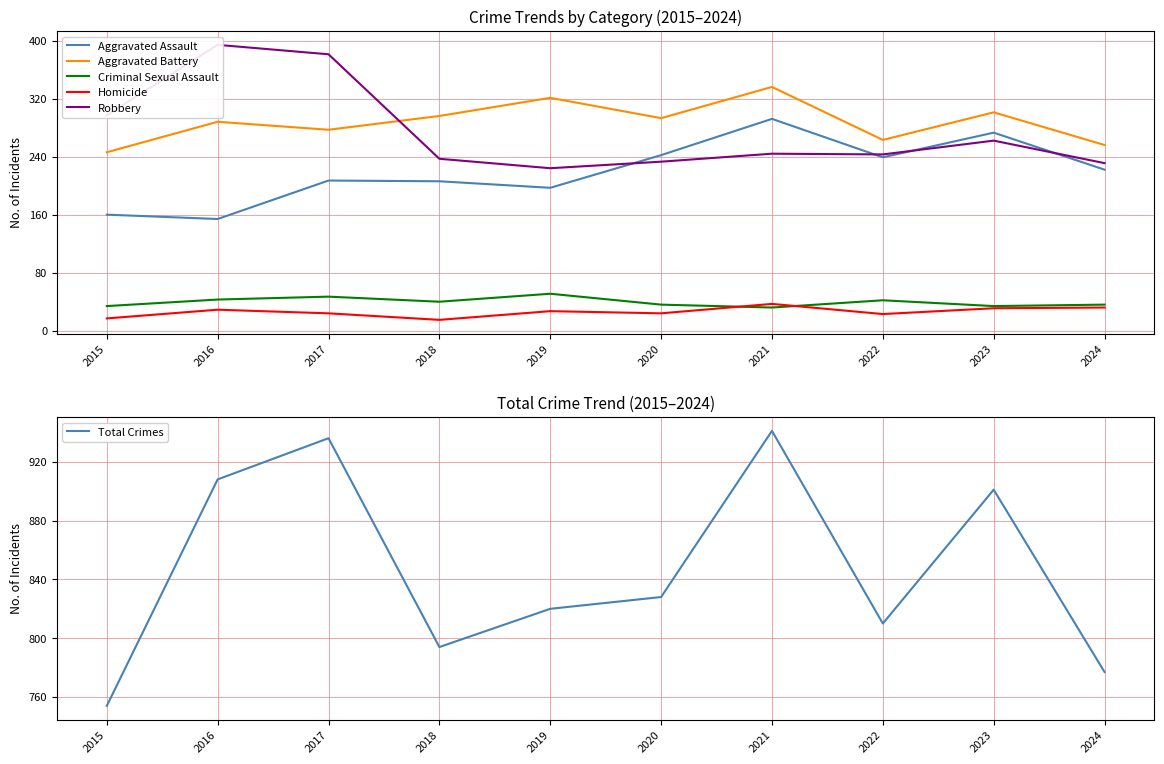

Which series ends up on top after the final intersection of Criminal Sexual Assault and Homicide?

Criminal Sexual Assault